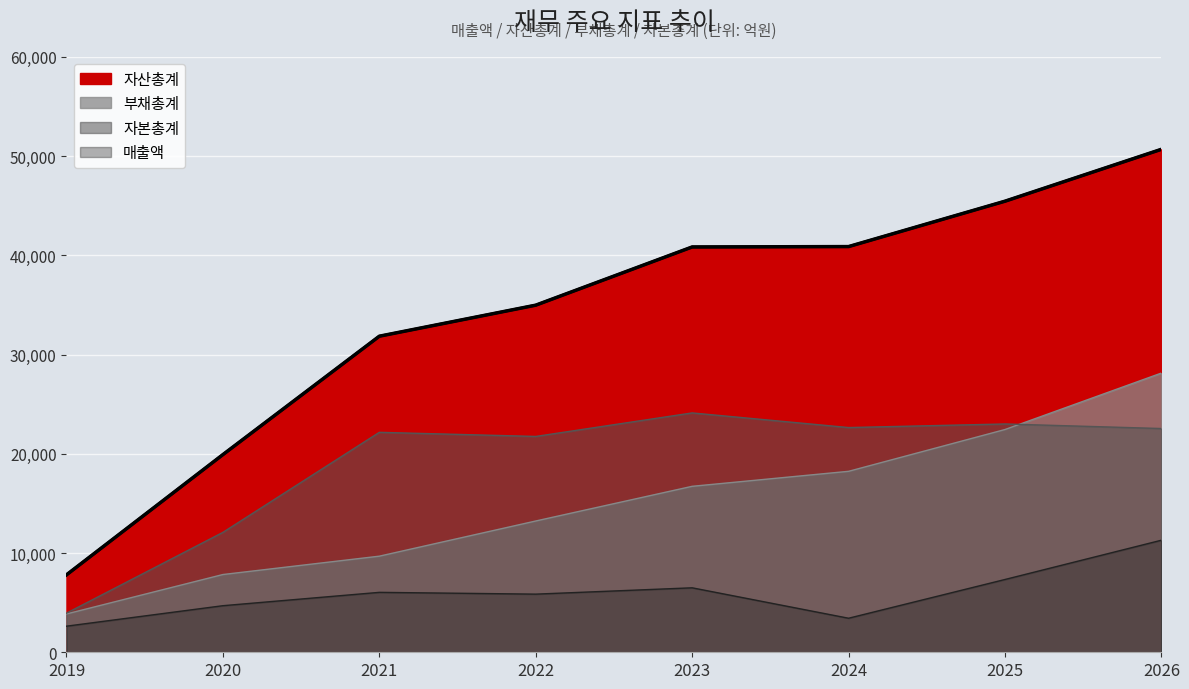

What is the smallest value displayed?

2630